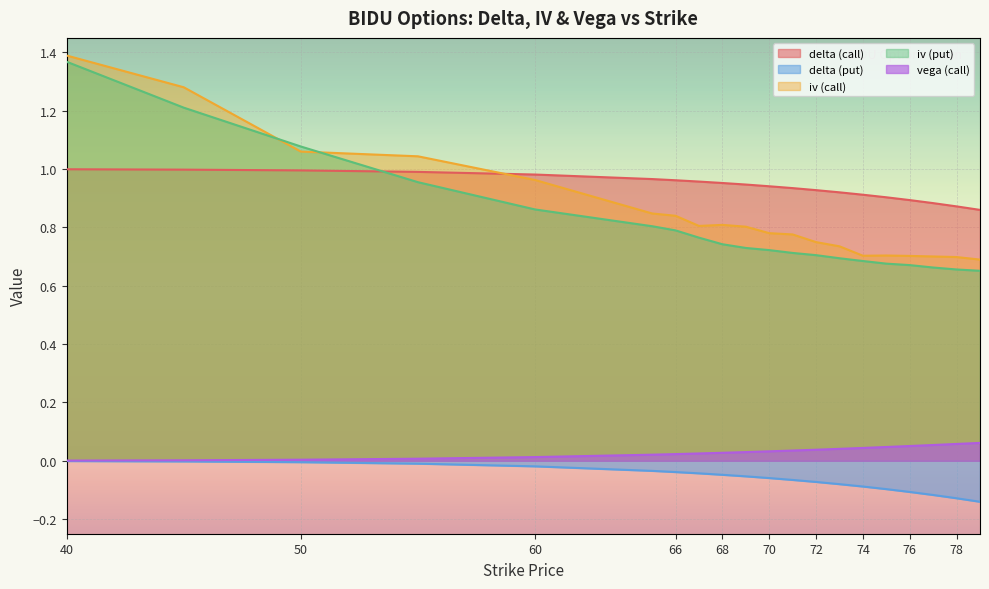

What is the smallest value displayed?

-0.1